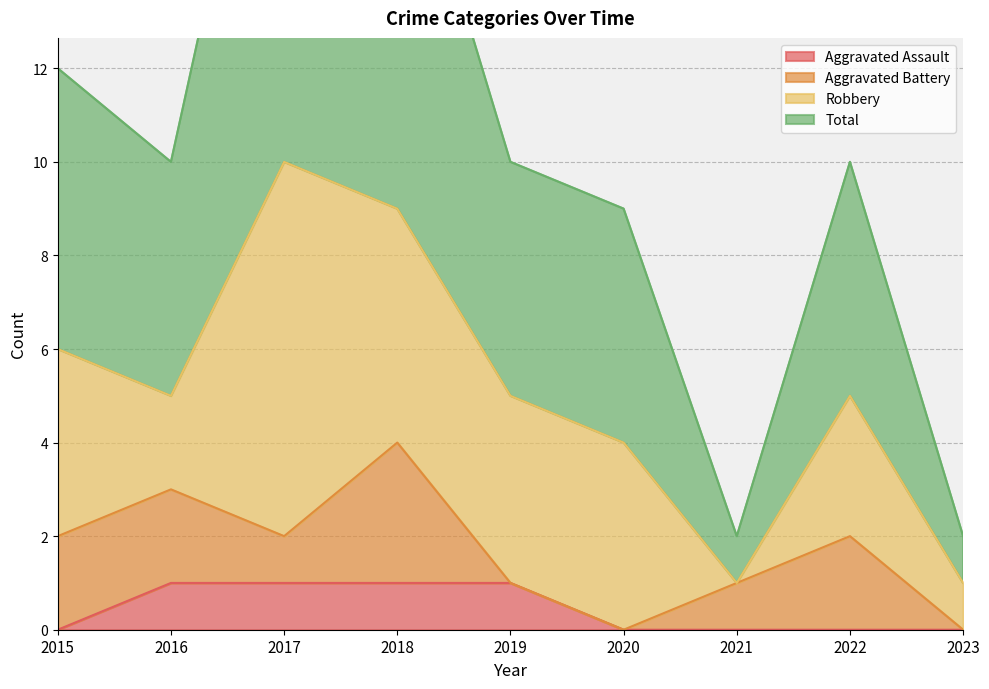

True or false: Total and Aggravated Assault cross at least once.

False